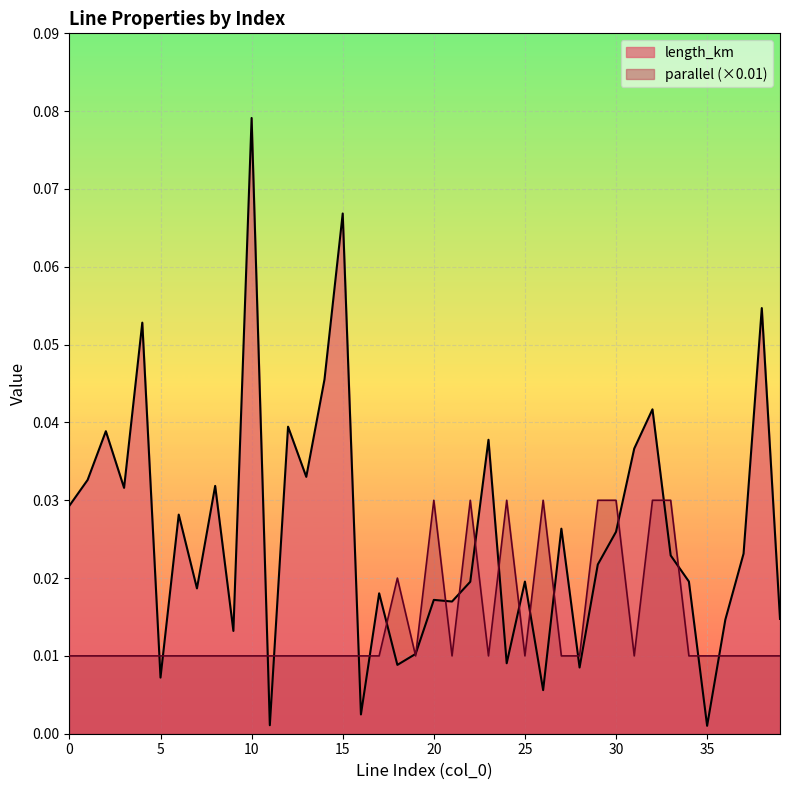

The parallel series shows 0.0 at 23. True or false?

False